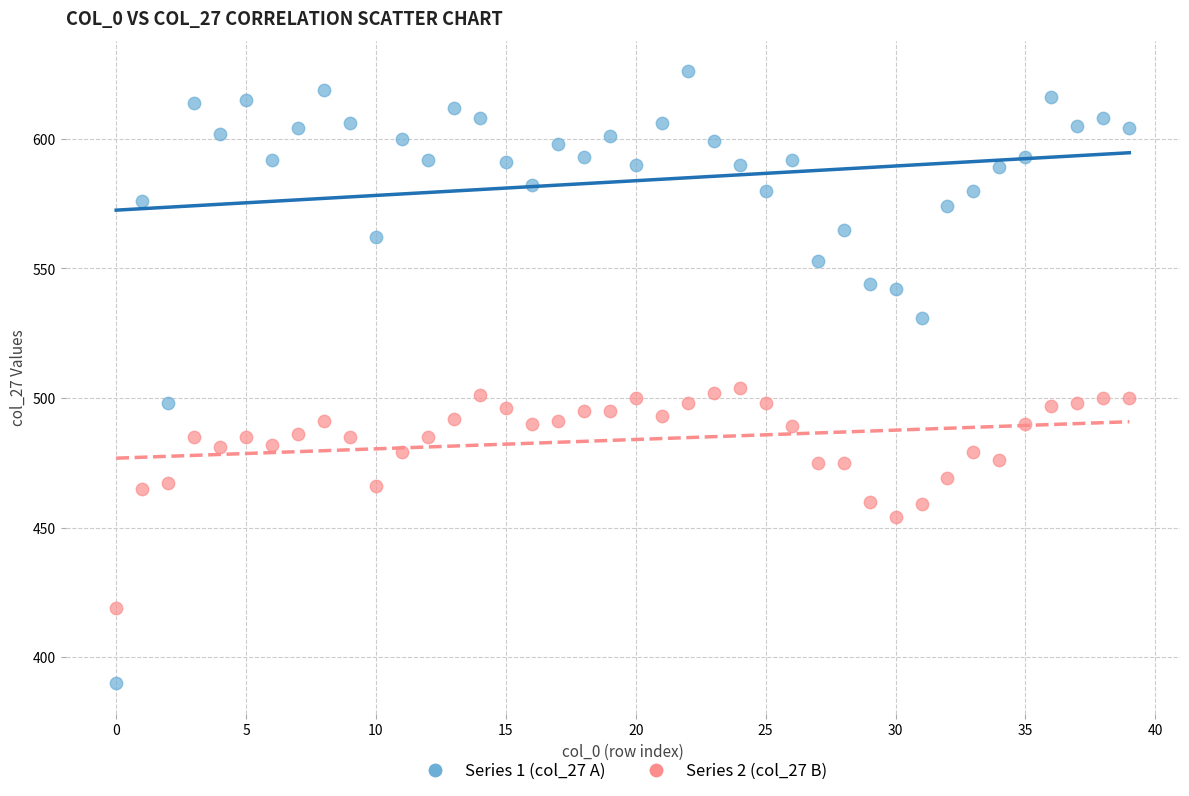

Which series contains the highest Y value?

Series 1 (col_27 A)